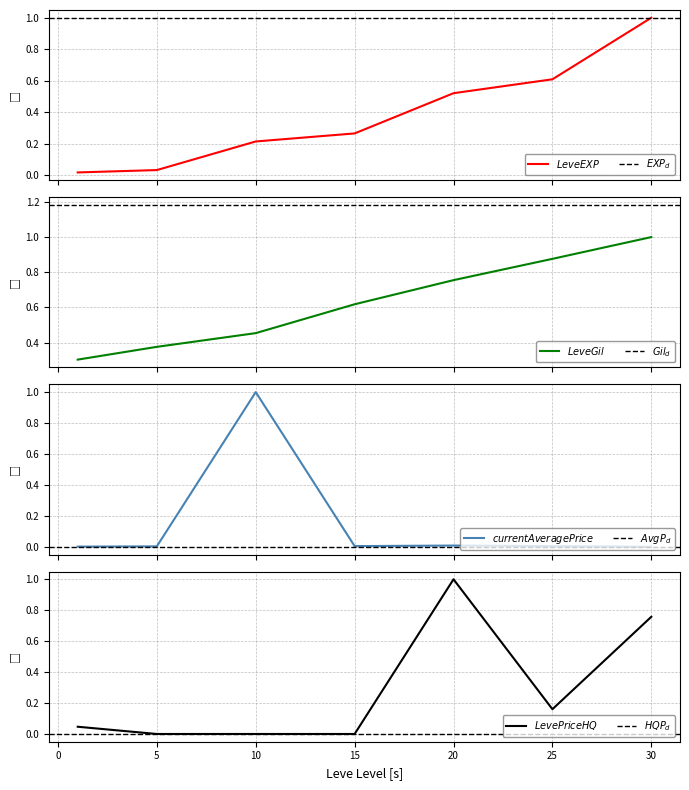

Which label corresponds to the smallest value in the chart?

5